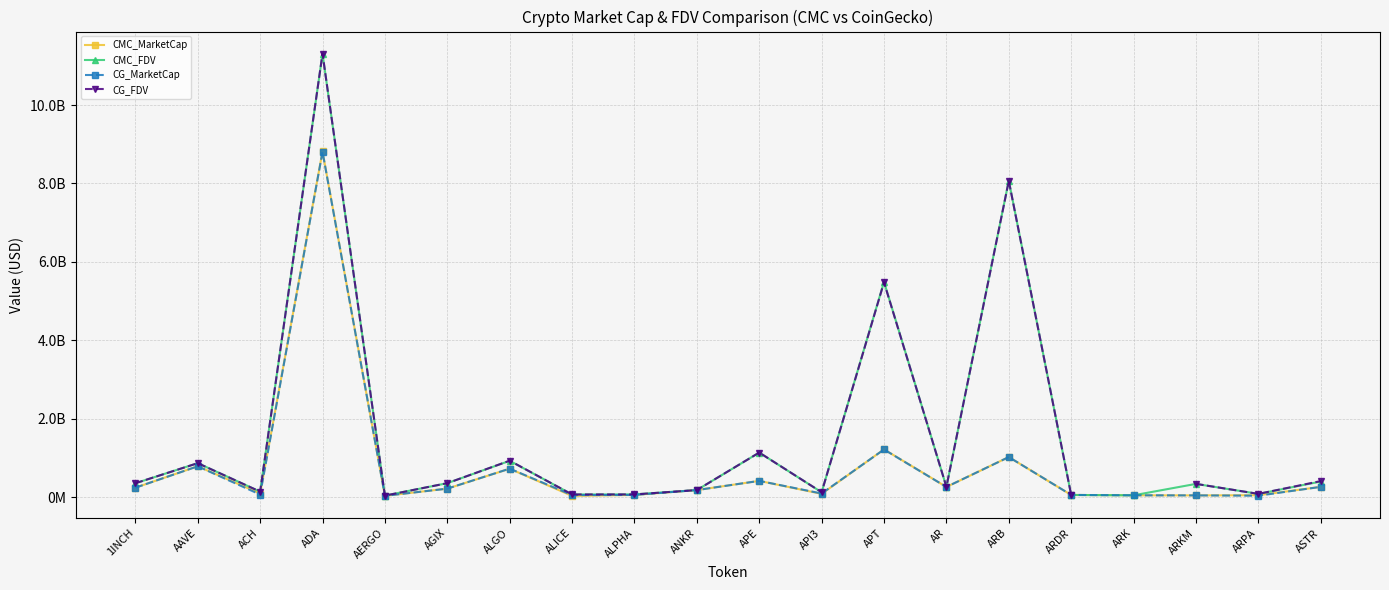

At how many categories does at least one series exceed 402369669?

7